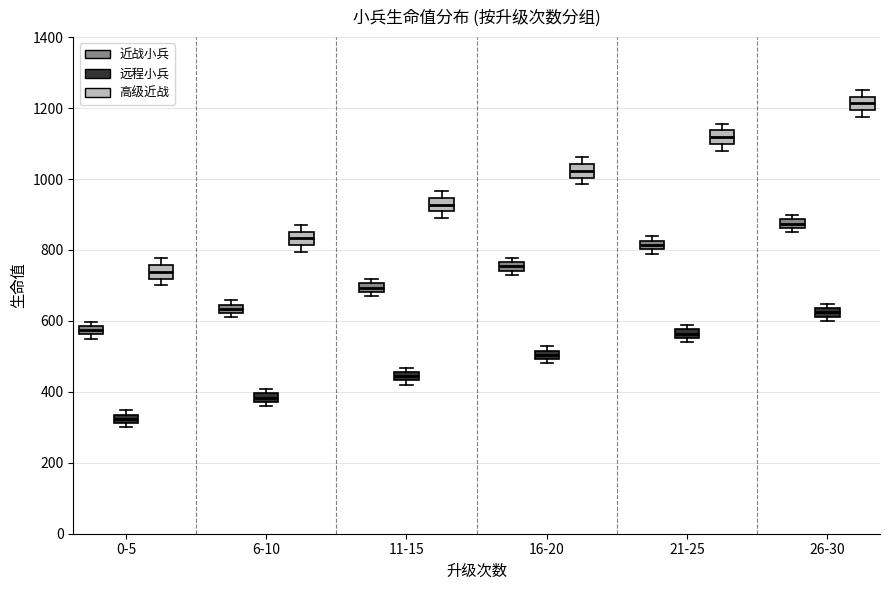

Where is the upper edge of the box for 11-15 (近战小兵) on the y-axis? The values are not printed on the chart, so give them approximately, as read against the axis.

700